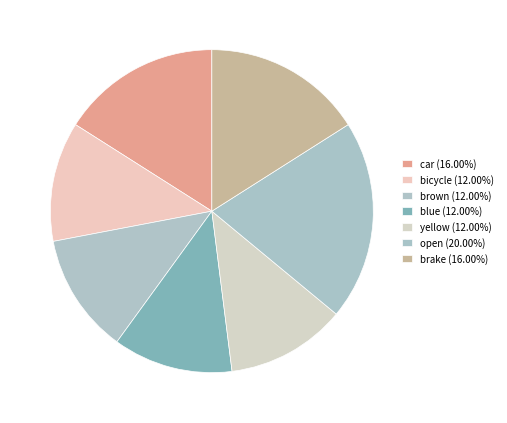

To the nearest percent, what is the difference between the largest and smallest slice percentages?

8%